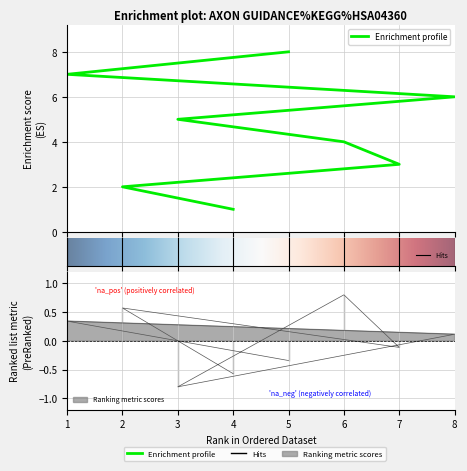

Where is the data nearest to the value 4?

6